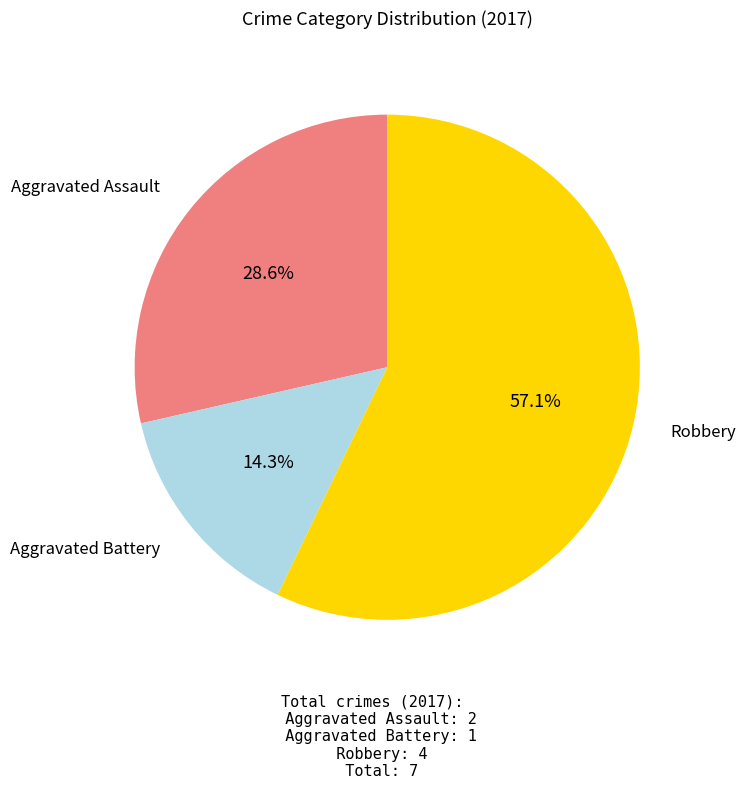

How much of the chart is everything except Aggravated Battery?

85.7%